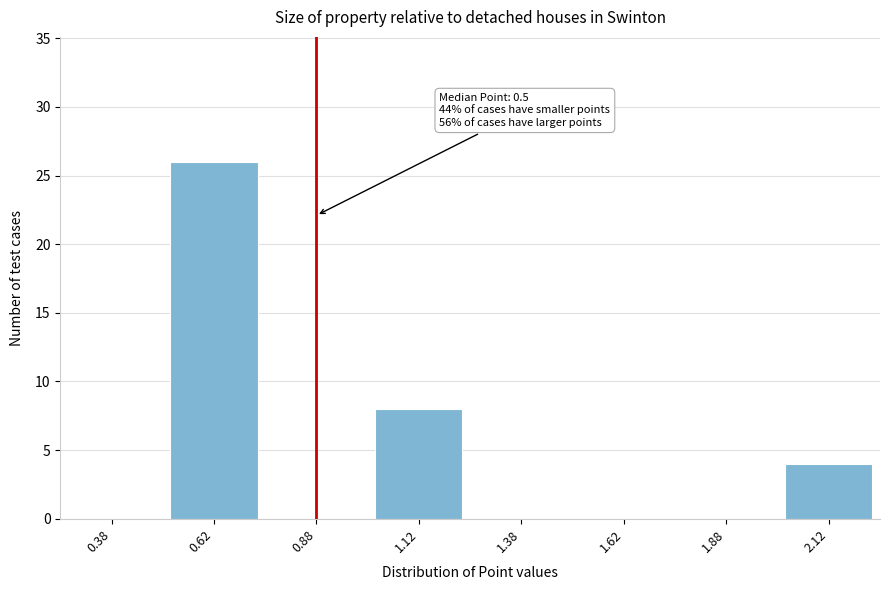

Reading left to right, what are all the values shown in this chart?

0.38=0	0.62=26	0.88=0	1.12=8	1.38=0	1.62=0	1.88=0	2.12=4